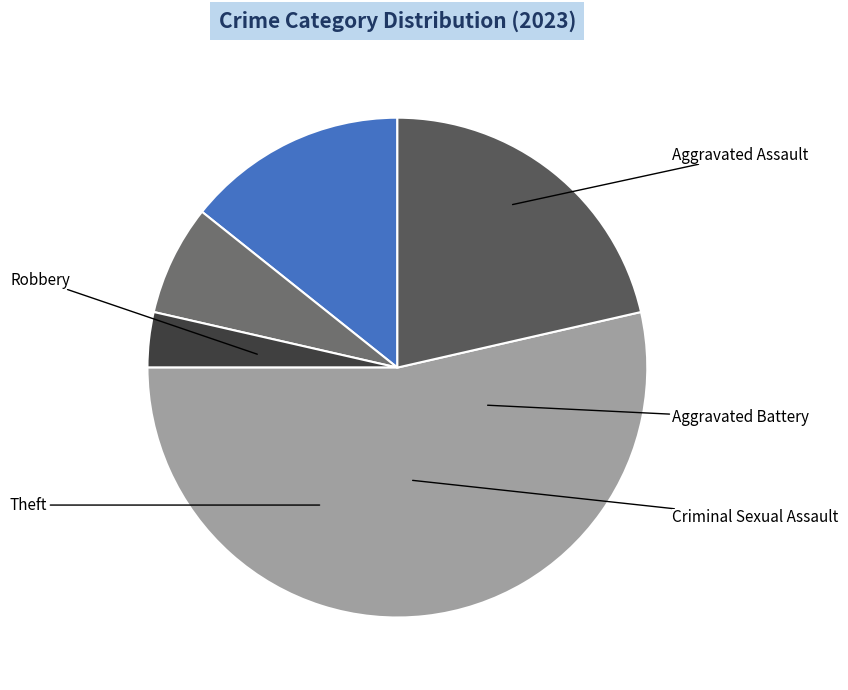

Approximately how many times larger is the value at Robbery compared to Aggravated Battery?

7.5